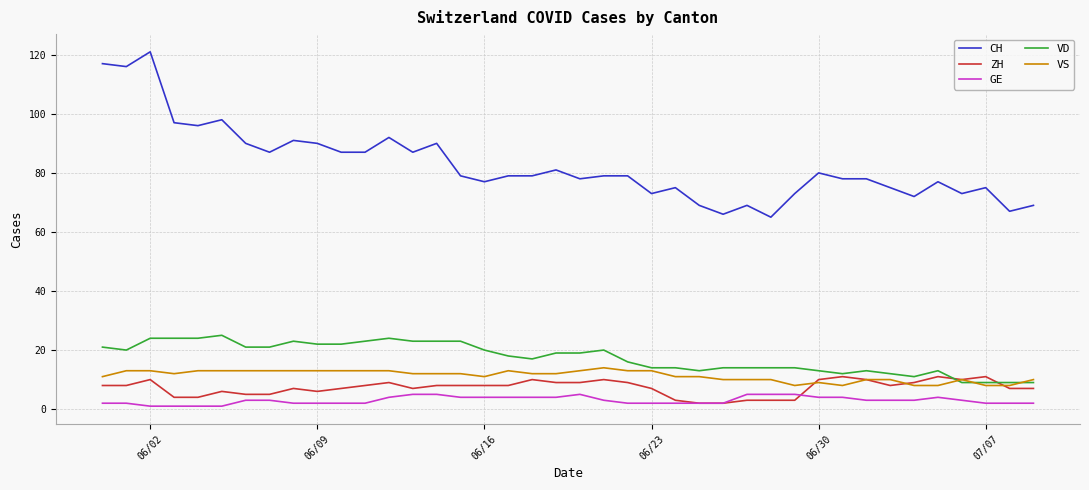

What is the maximum value for VS?

14